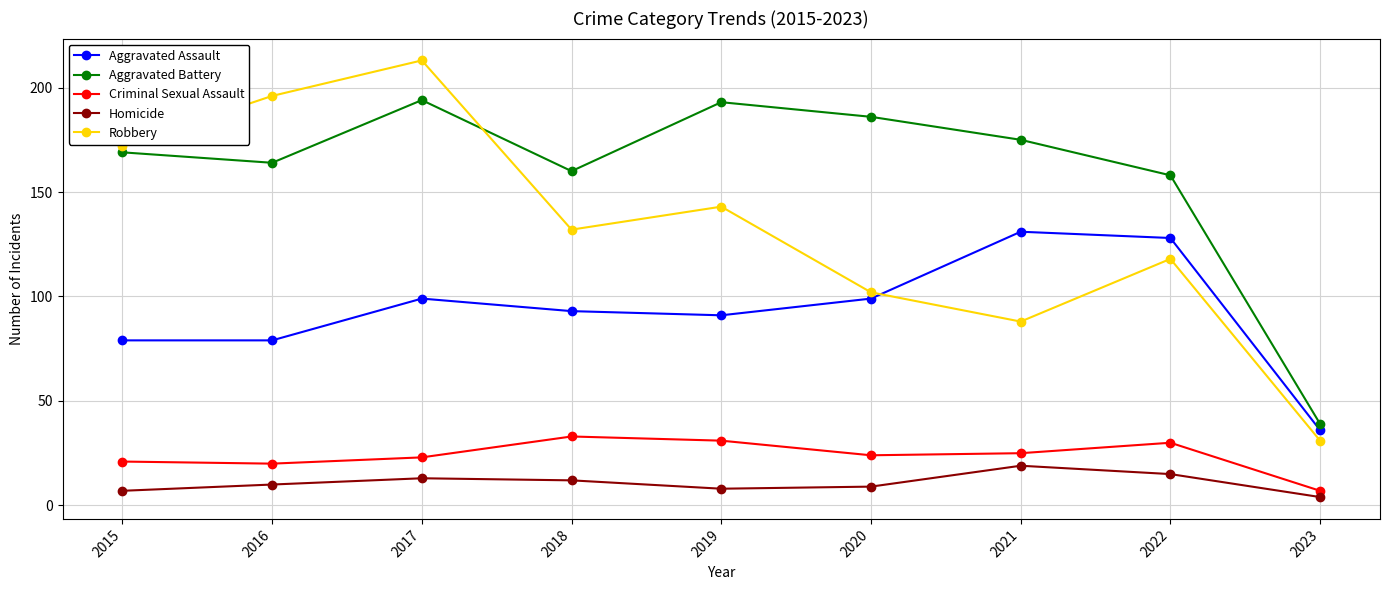

What is the sum of the Robbery values at 2017 and 2021?

301